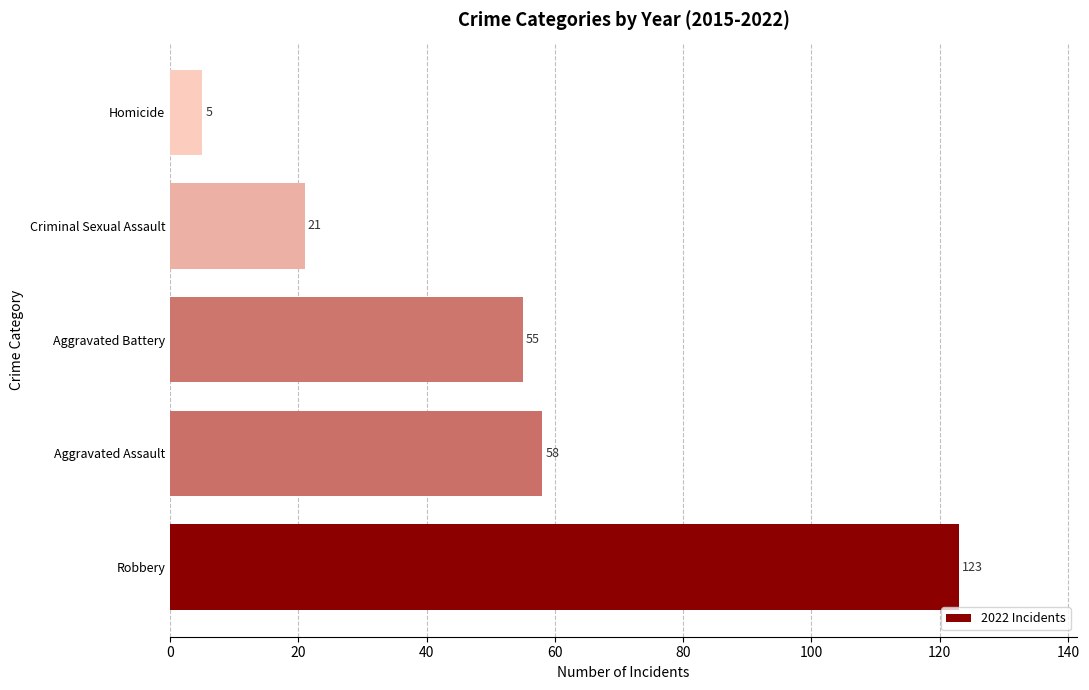

Reading bottom to top, transcribe all the data shown in this chart.

123	58	55	21	5